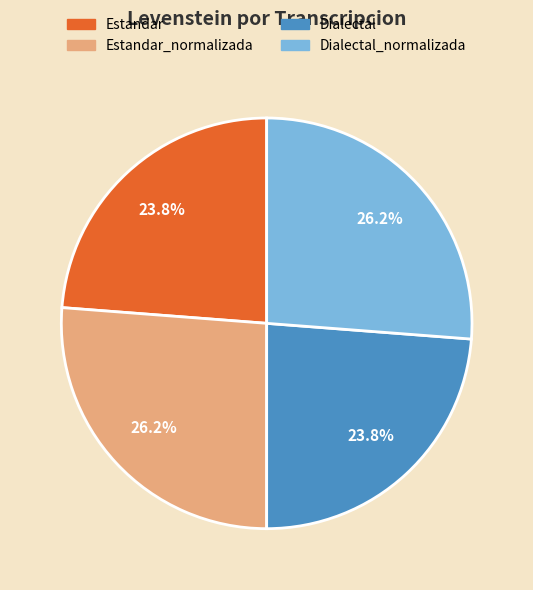

Does any single category account for the majority?

No